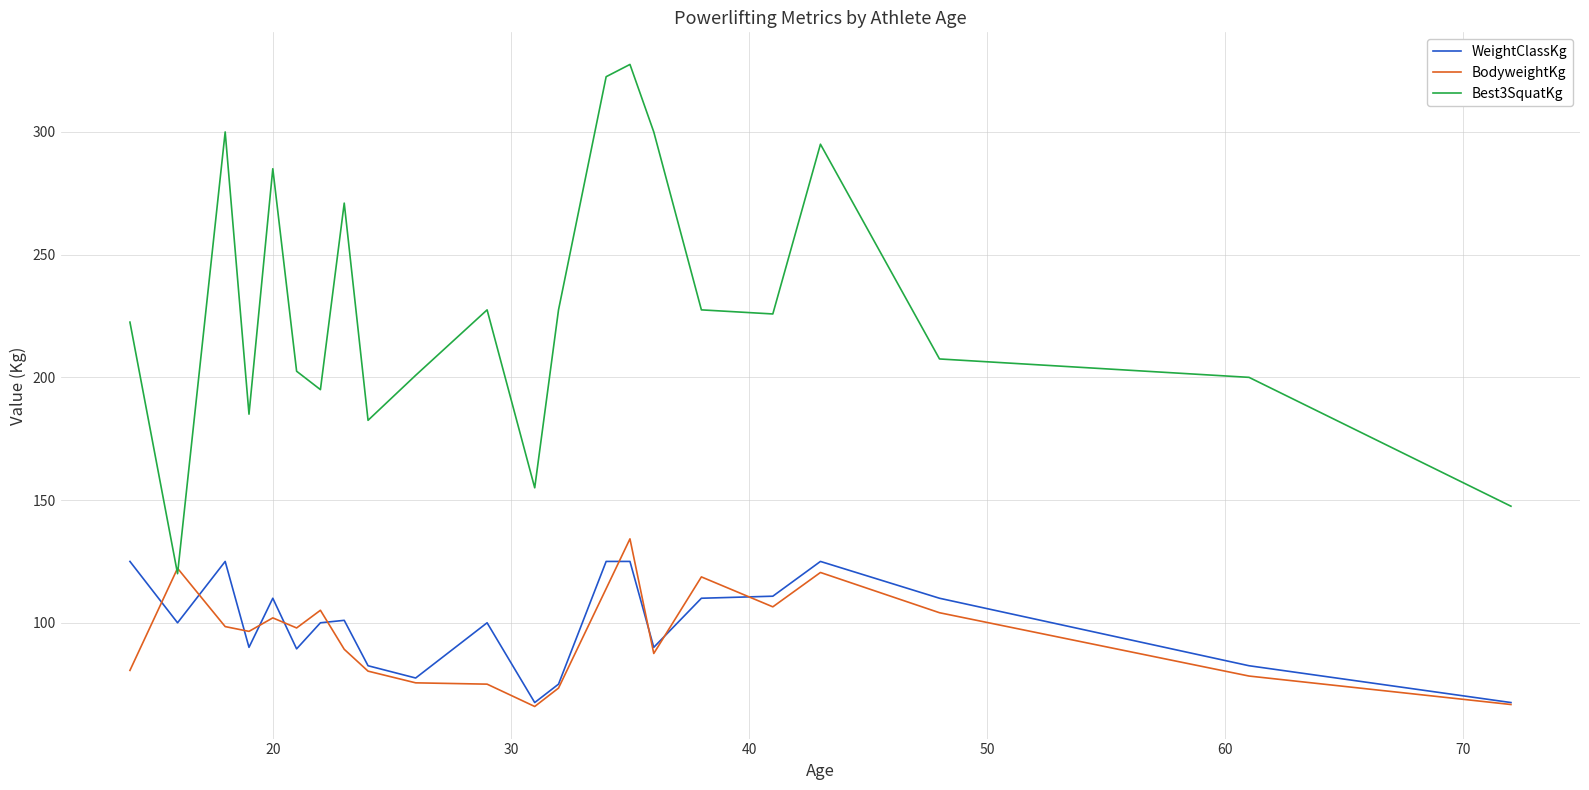

What is the highest value of the BodyweightKg series?

134.2